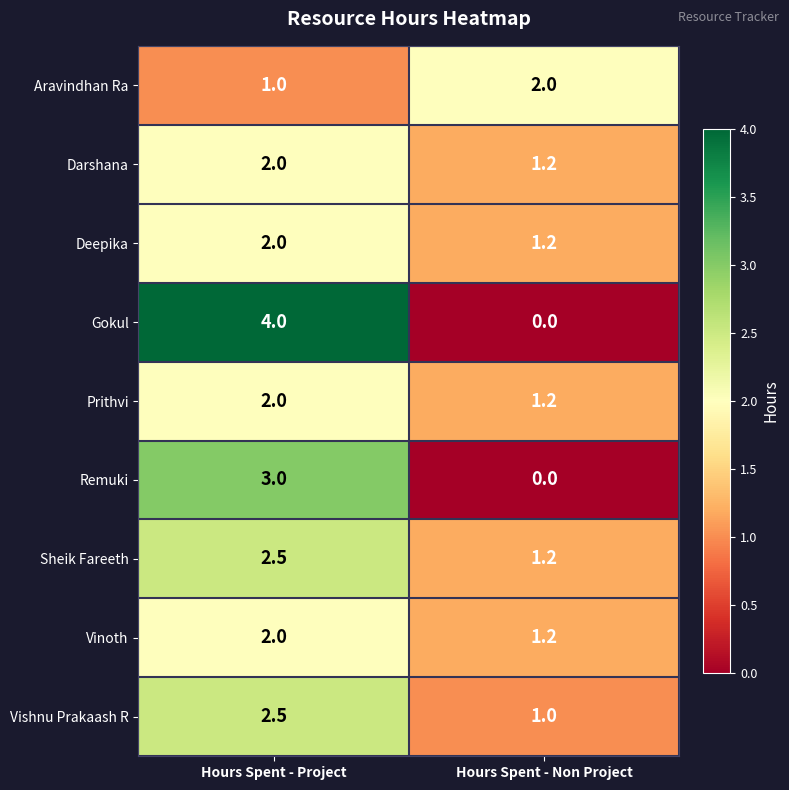

What is the sum of all Prithvi values?

3.2